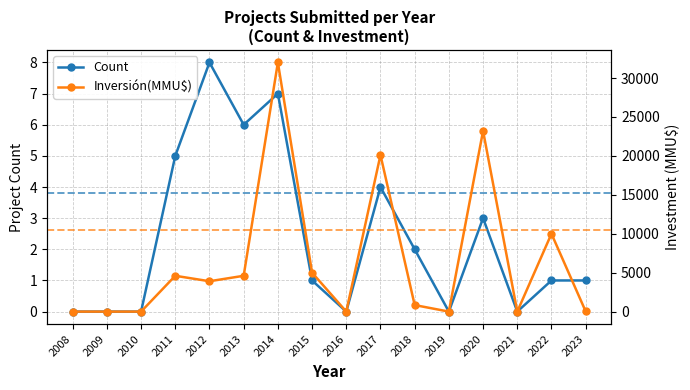

True or false: Count and Inversión(MMU$) intersect in this chart.

False